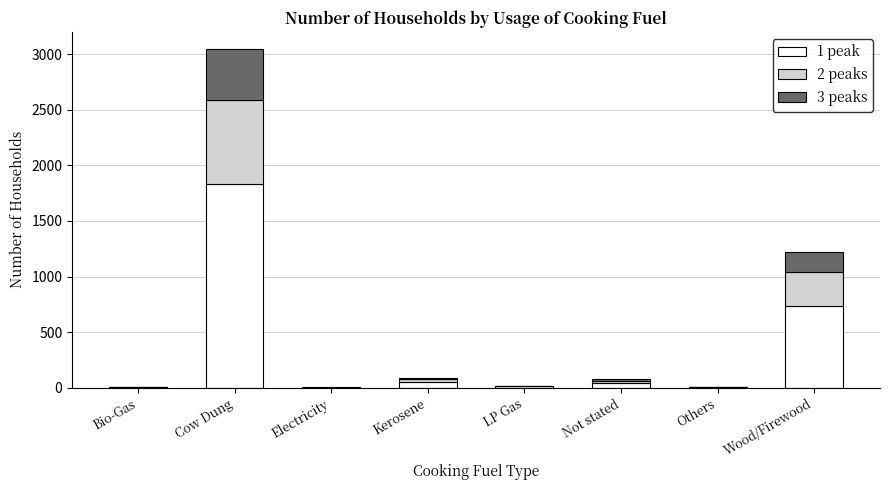

Which category has the highest value in the 1 peak series?

Cow Dung